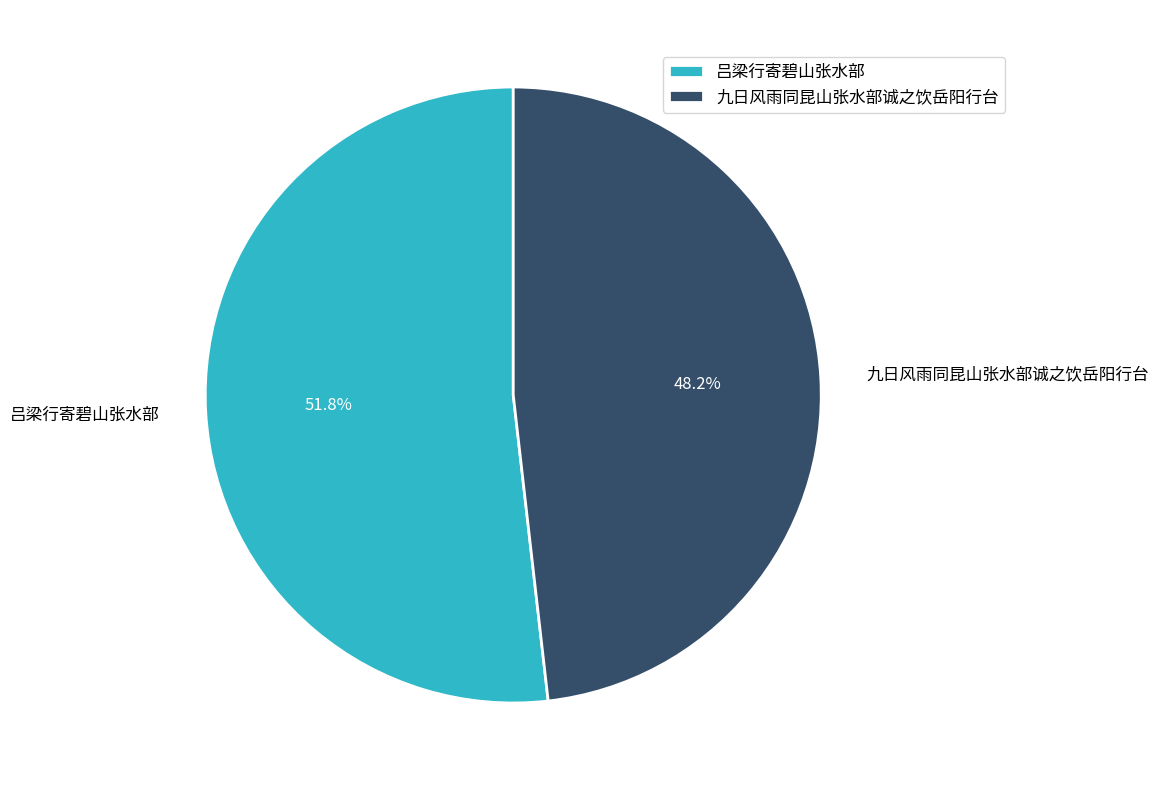

What percentage is the 九日风雨同昆山张水部诚之饮岳阳行台 slice, to the nearest percent?

48%